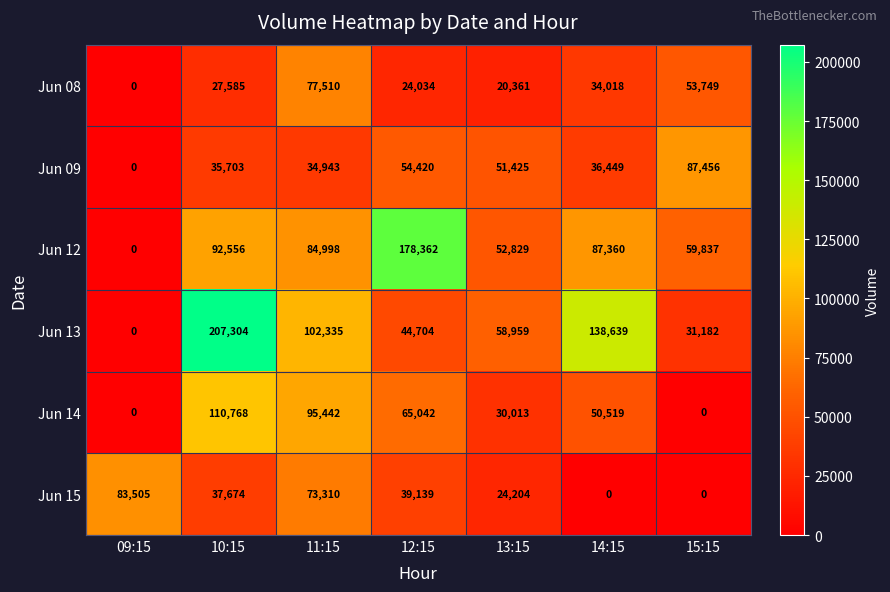

Between 10:15 and 14:15, which series saw the biggest shift?

Jun 13